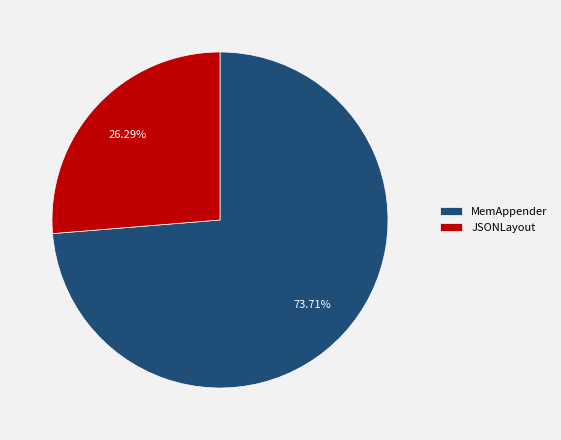

The MemAppender slice represents 85% of the pie. True or false?

False